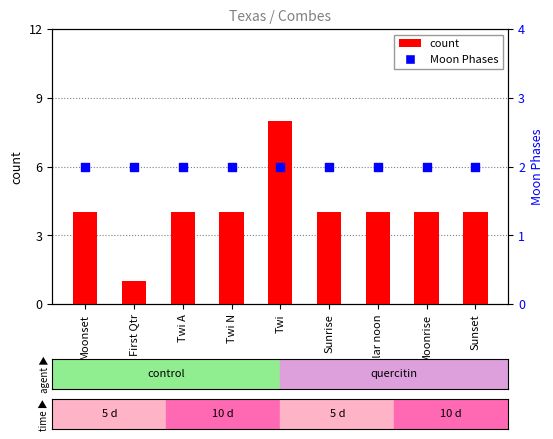

Is the value of count at Twi greater than the value of Moon Phases at Twi?

Yes